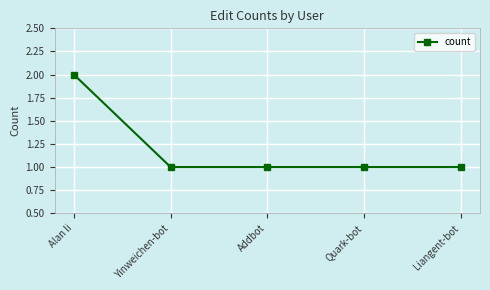

Count the number of data series in this chart.

1